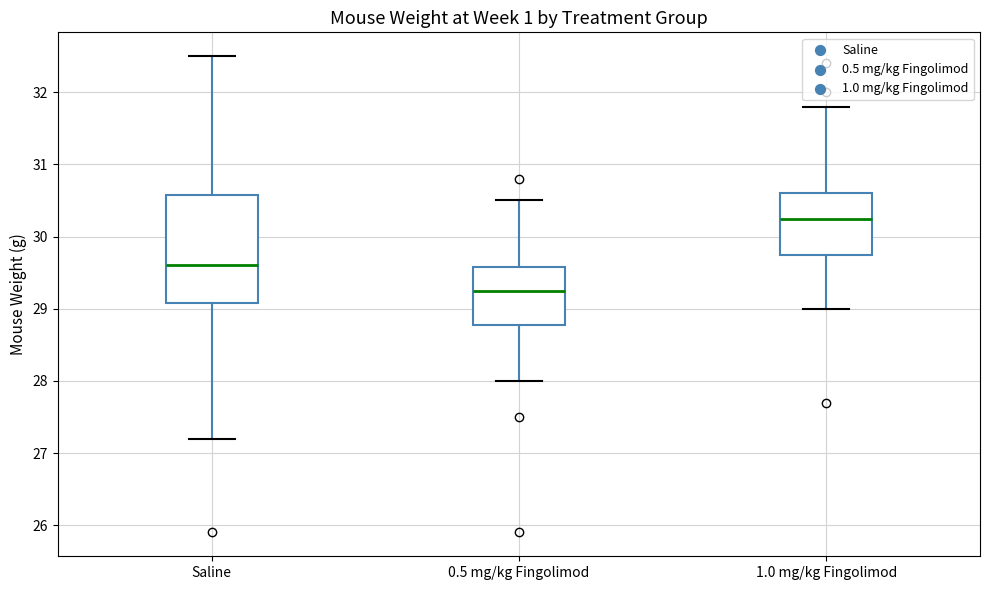

Where does the median line of the box for 0.5 mg/kg Fingolimod sit on the y-axis? The values are not printed on the chart, so give them approximately, as read against the axis.

29.3